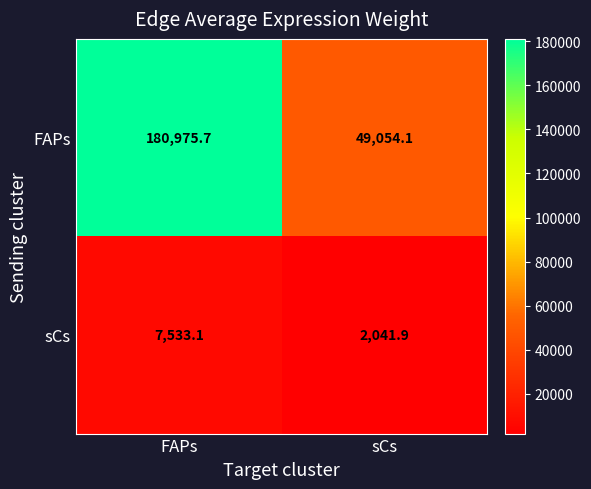

Which series changed the most between FAPs and sCs?

FAPs